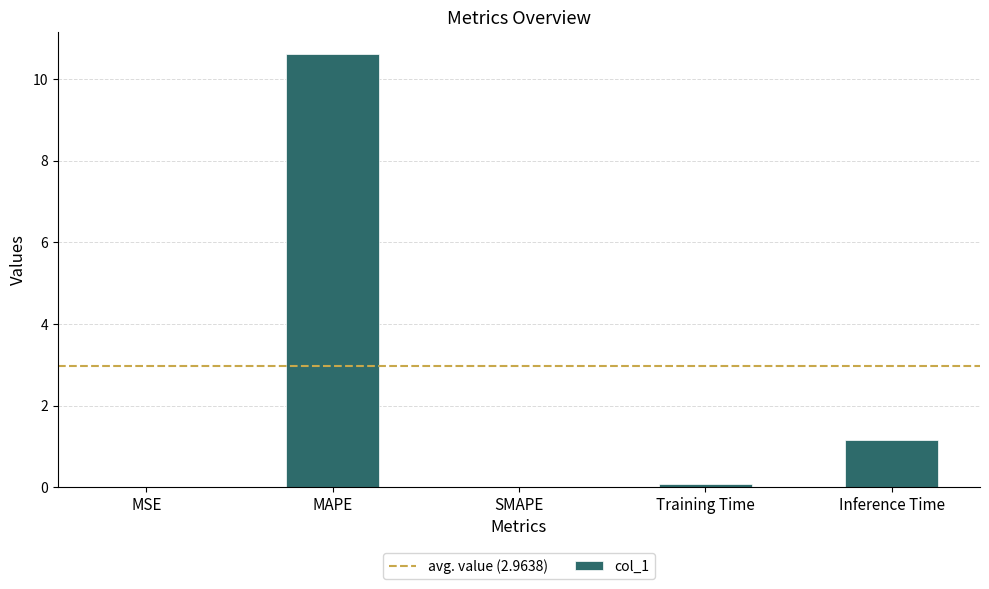

At which category does the chart reach its peak across all series?

MAPE